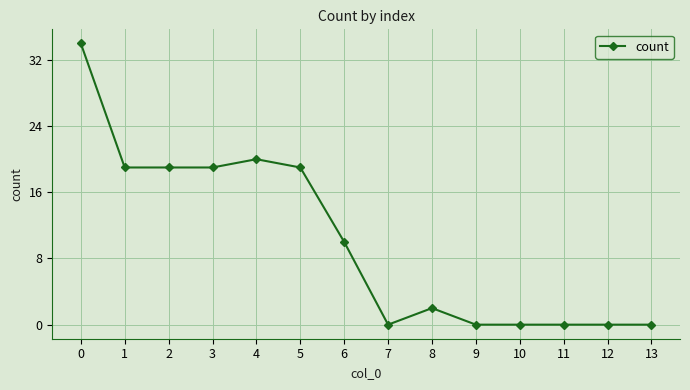

How many values are below 10?

7